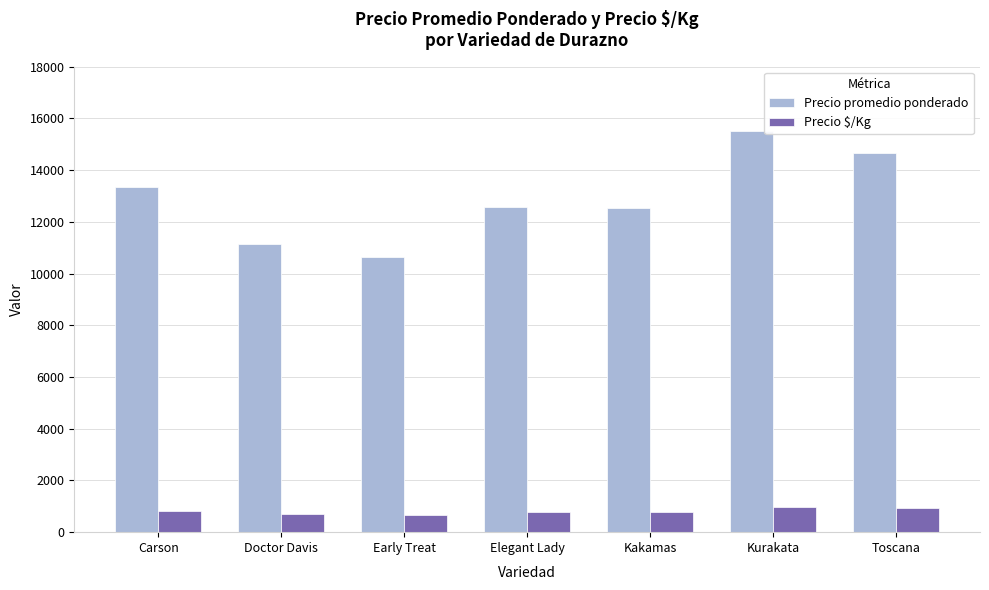

True or false: Precio promedio ponderado has a value of 14667 at Toscana.

True